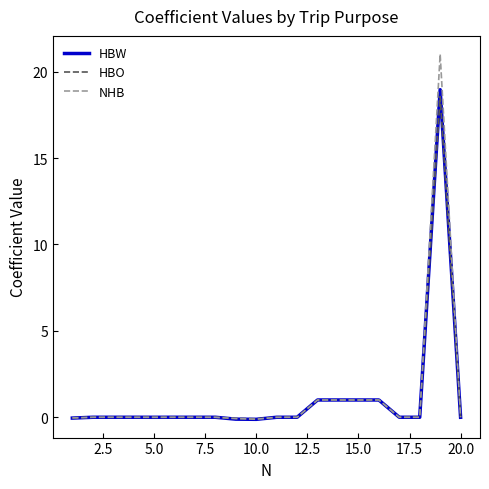

What is the maximum value shown in the chart?

21.0